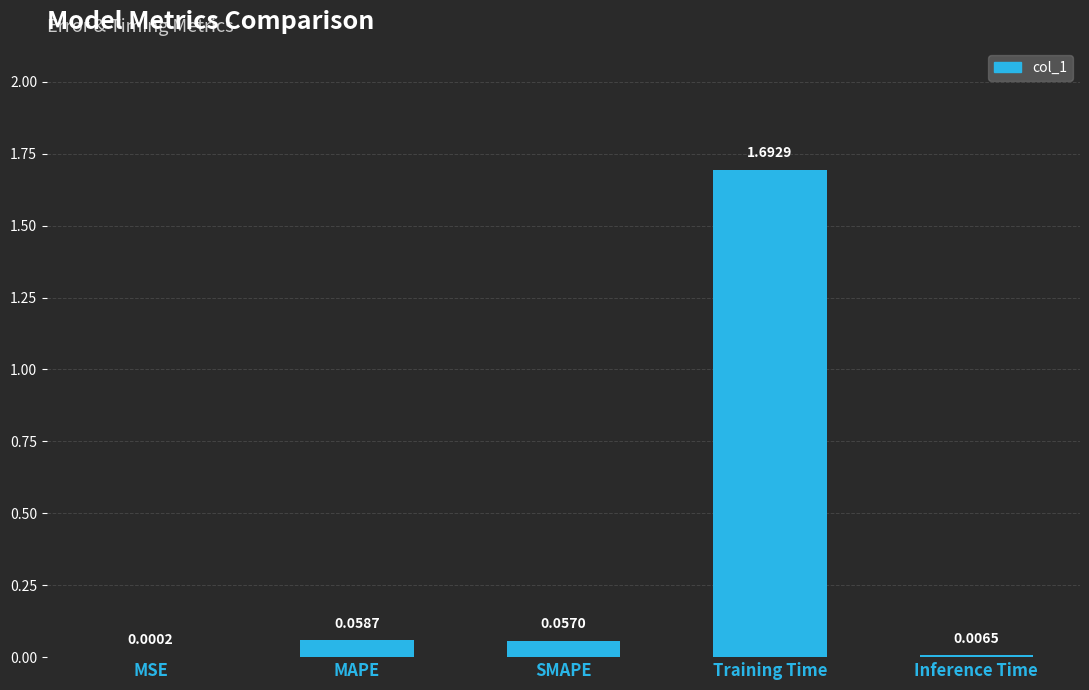

What is the sum of all values?

1.8